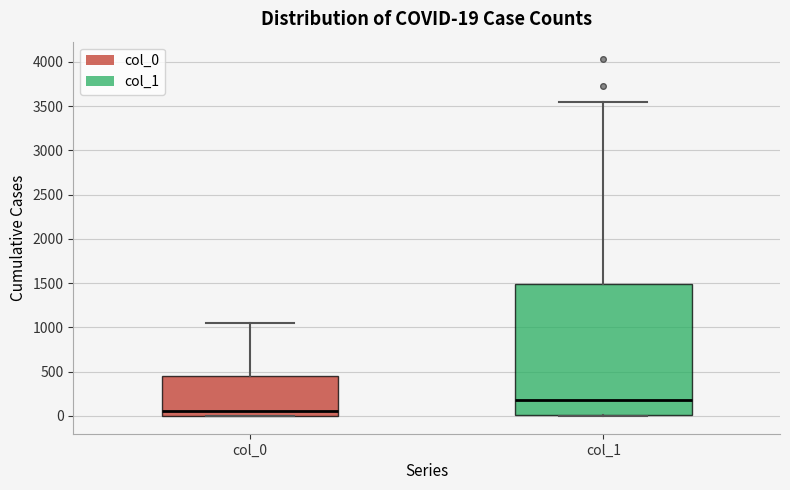

Comparing the boxes themselves (not the whiskers), which one is the tallest?

col_1